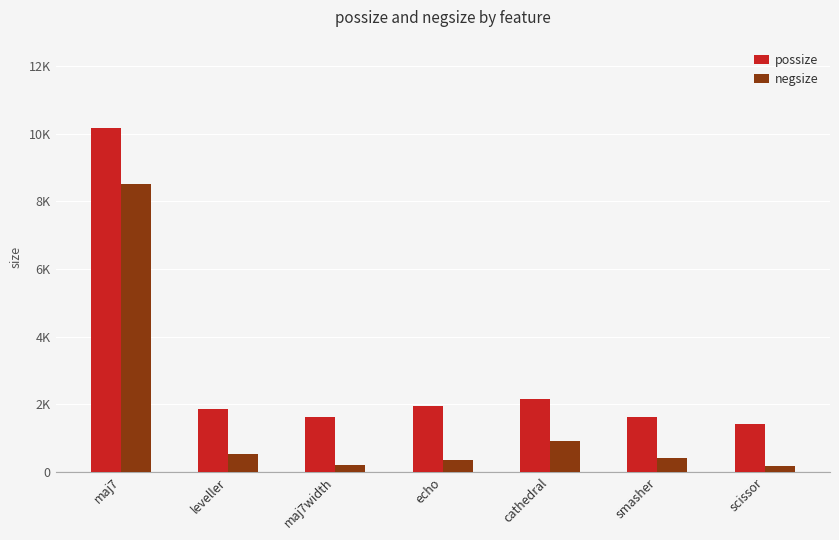

Reading left to right, what are all the values shown in this chart?

possize: maj7=10160	leveller=1848	maj7width=1608	echo=1936	cathedral=2140	smasher=1616	scissor=1420
negsize: maj7=8516	leveller=524	maj7width=188	echo=360	cathedral=916	smasher=408	scissor=180